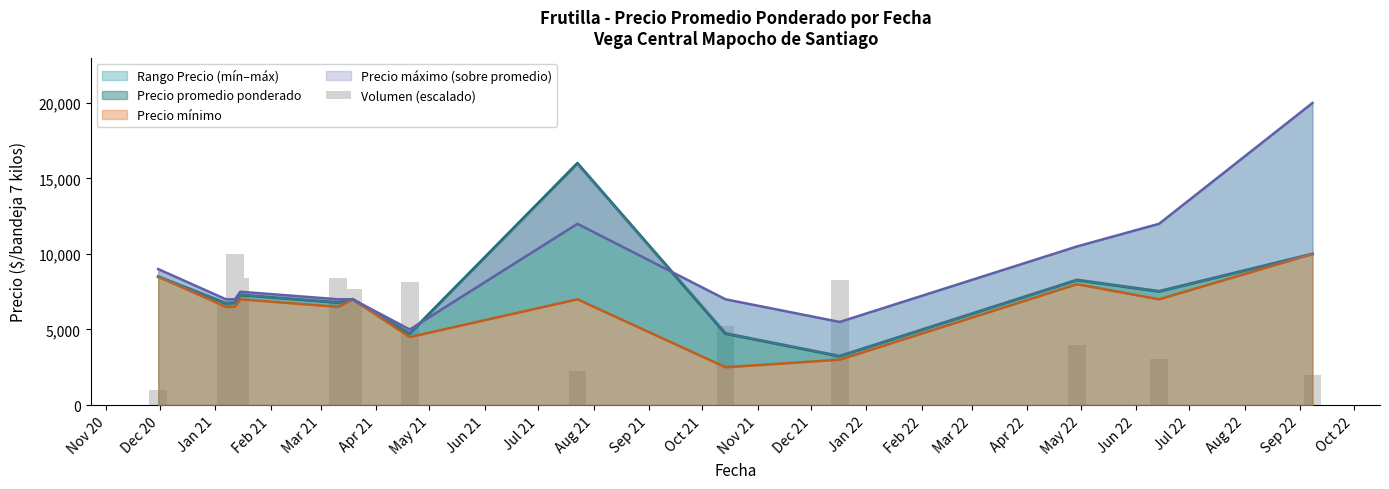

What is the average value?

5781.6